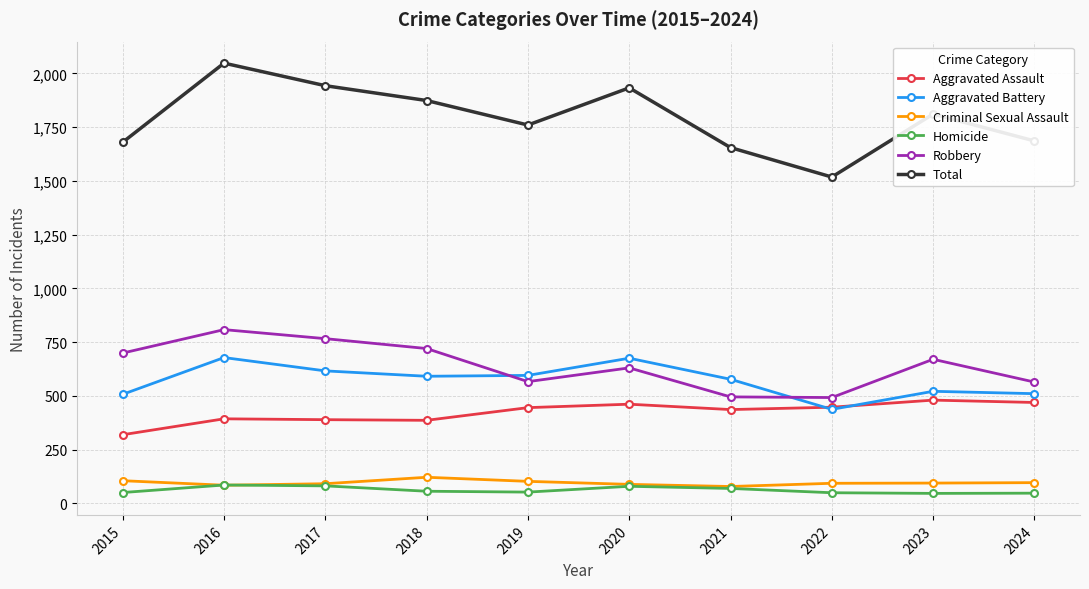

Where is the first local maximum for Robbery?

2016